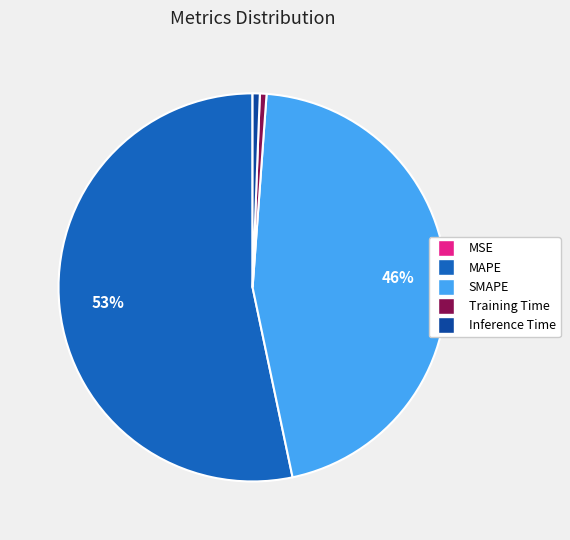

Is the sum of SMAPE and MAPE greater than half?

Yes